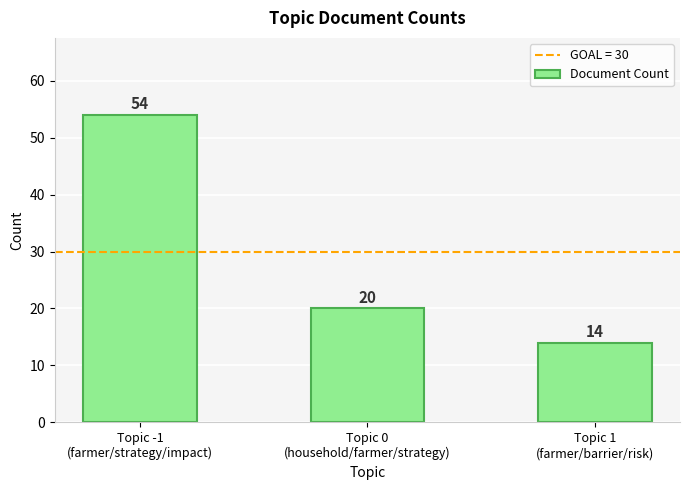

Count the values in the range 14 to 54.

3